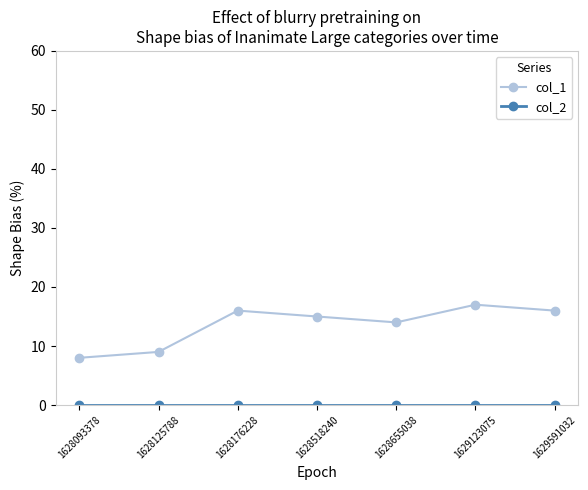

What is the difference between the col_1 values at 1628093378 and 1628176228?

8